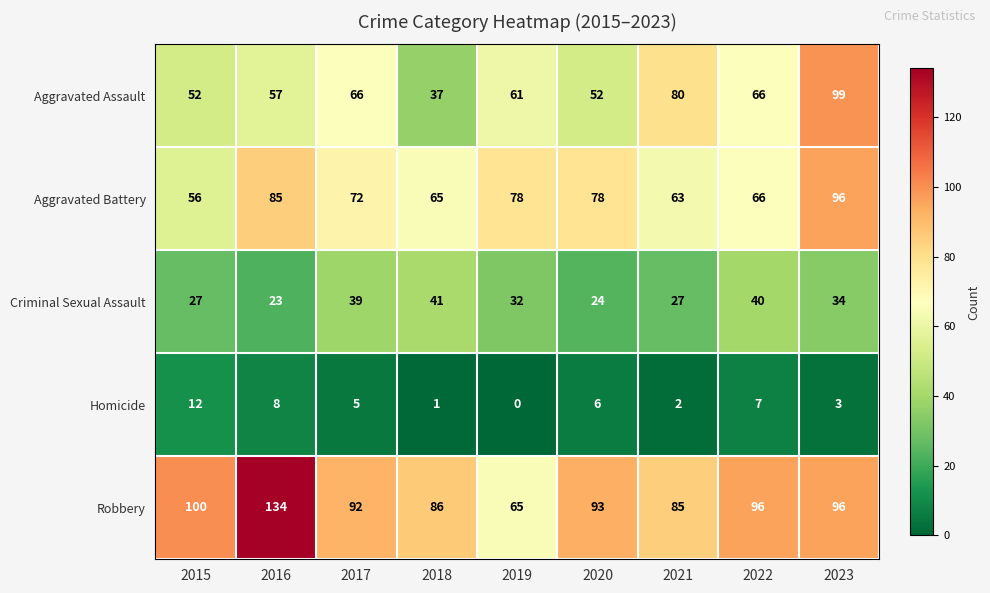

What is the highest value of the Aggravated Battery series?

96